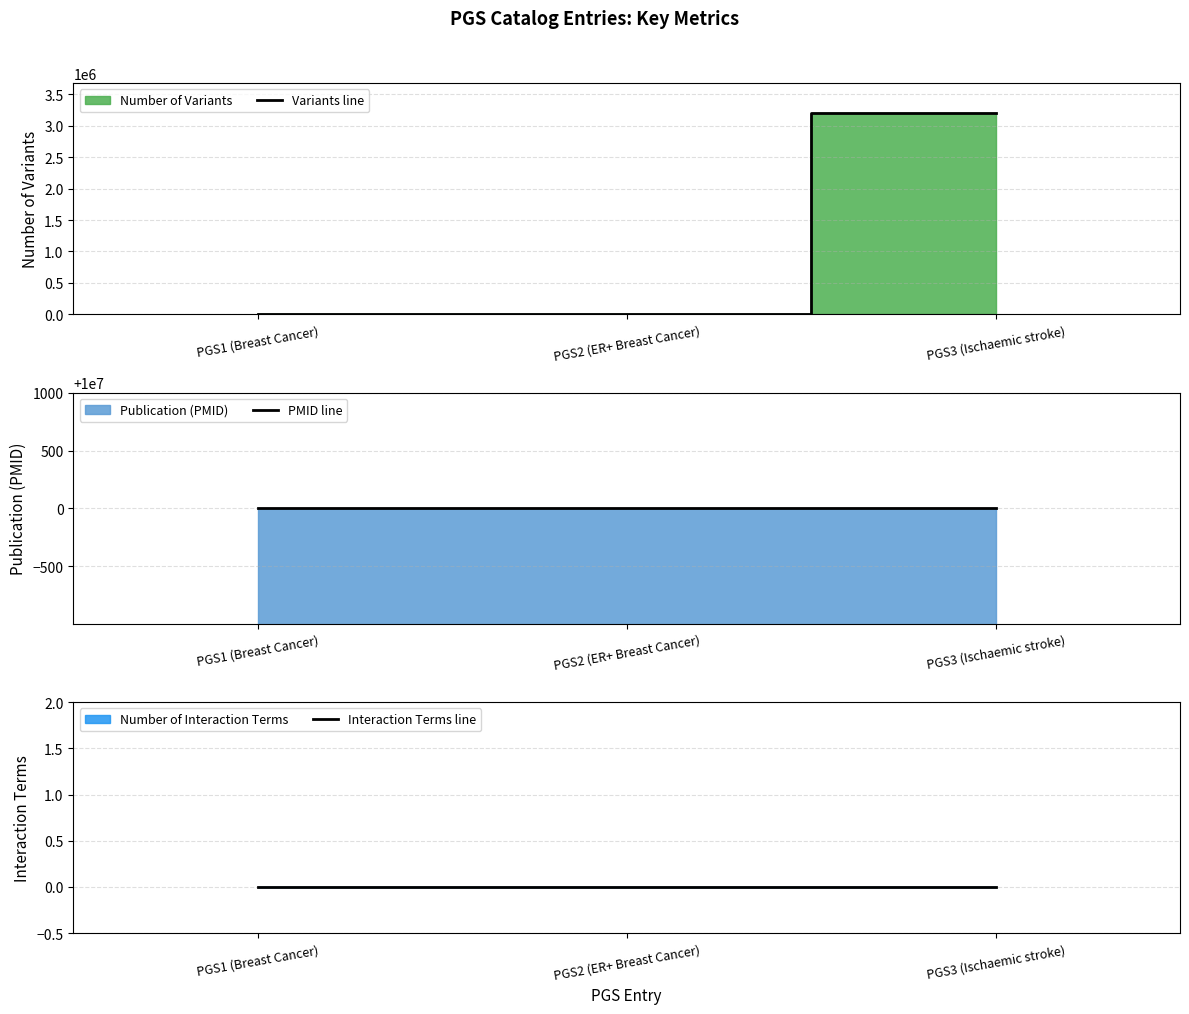

Count the PMID line values in the range 10000001 to 10000002.

3